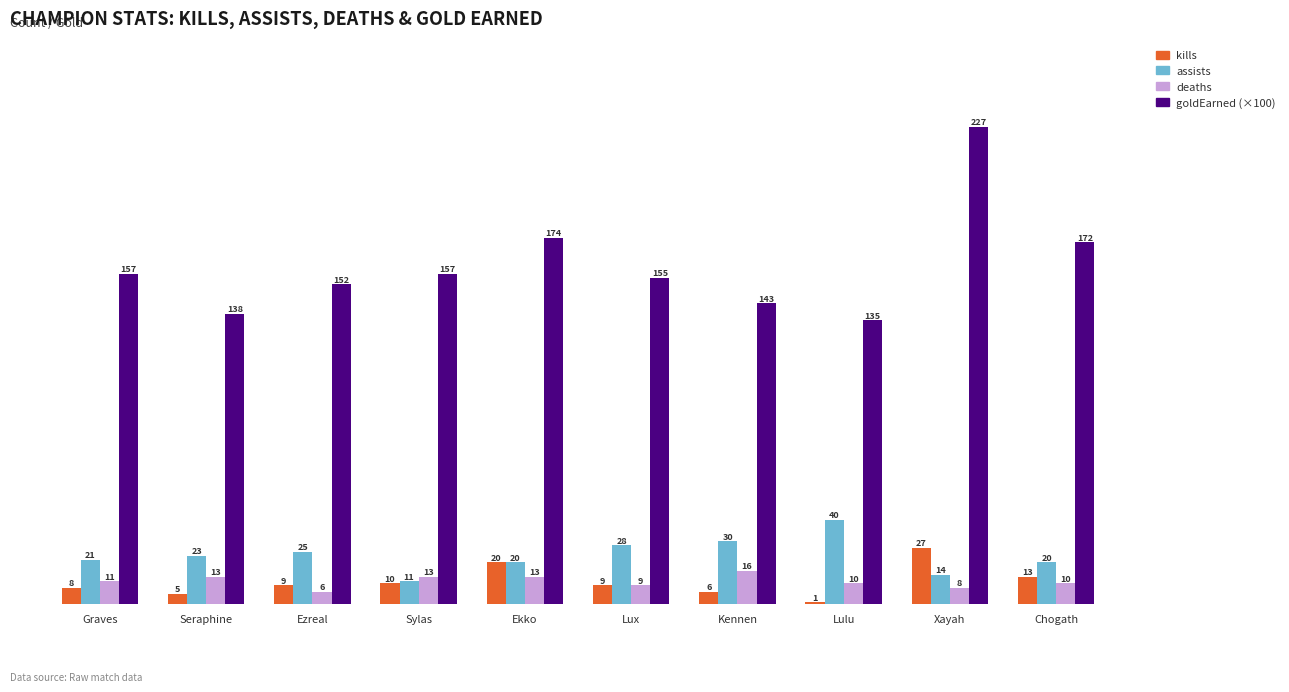

The assists series shows 21 at Graves. True or false?

True